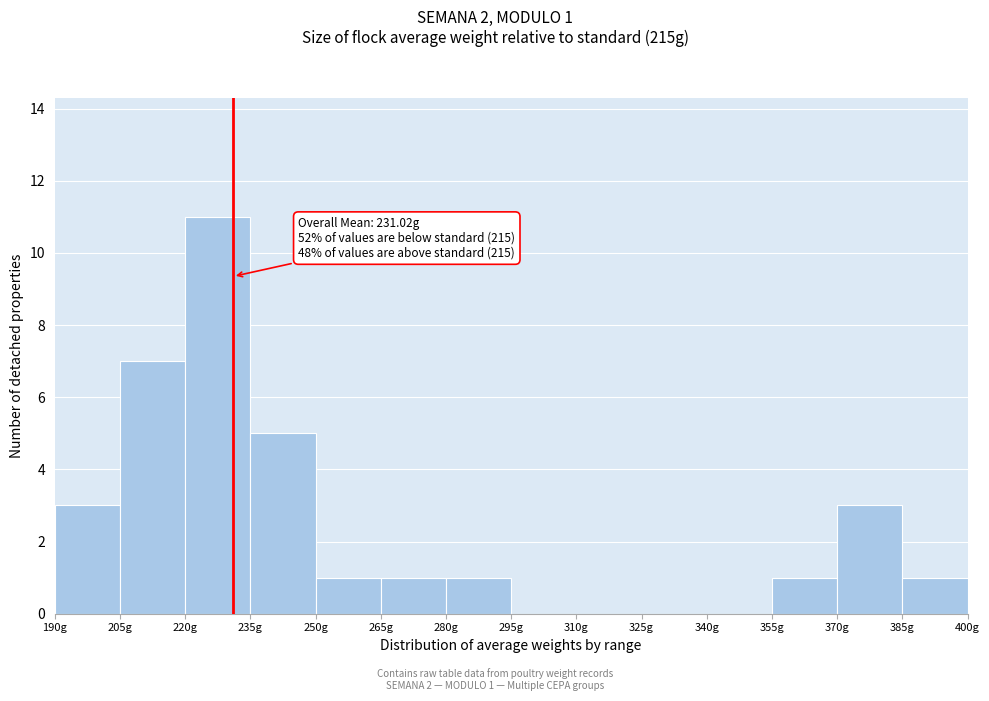

Which range on the x-axis has the tallest bar?

220 to 235